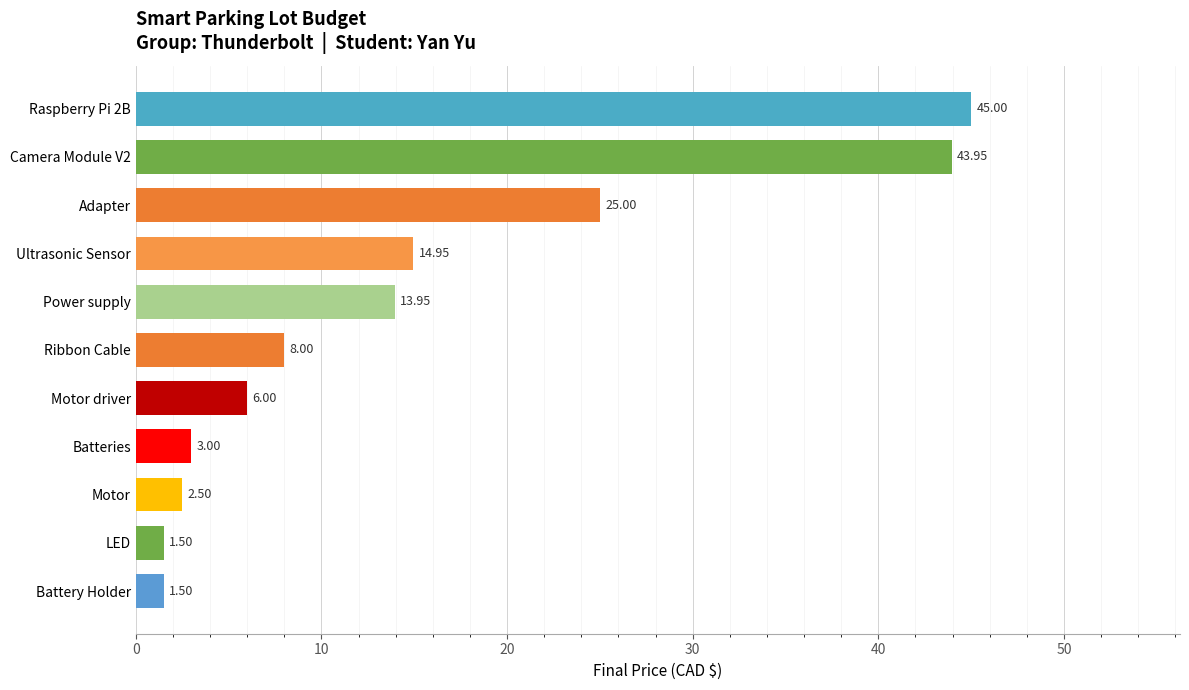

What is the average value?

15.0